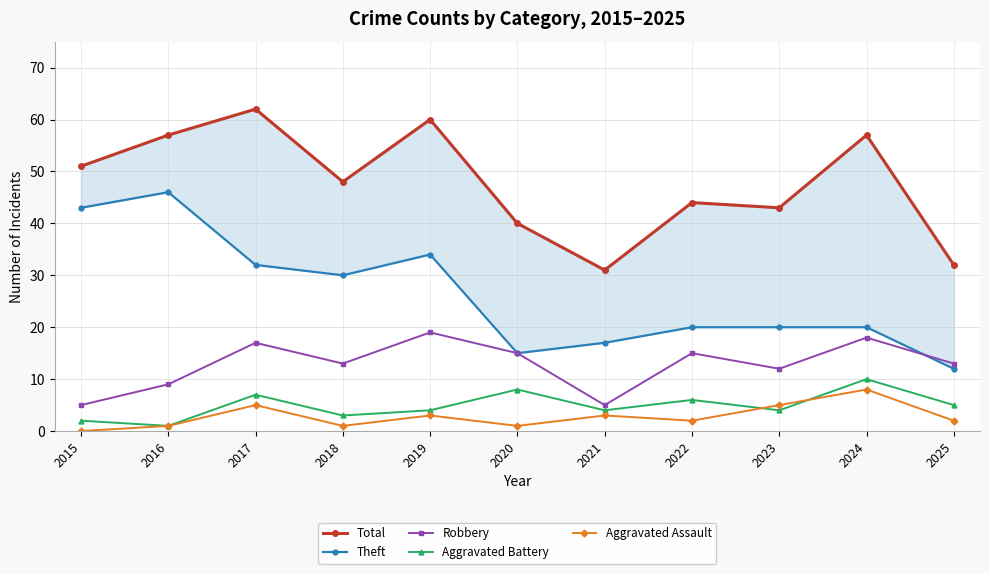

True or false: Aggravated Assault and Robbery intersect in this chart.

False